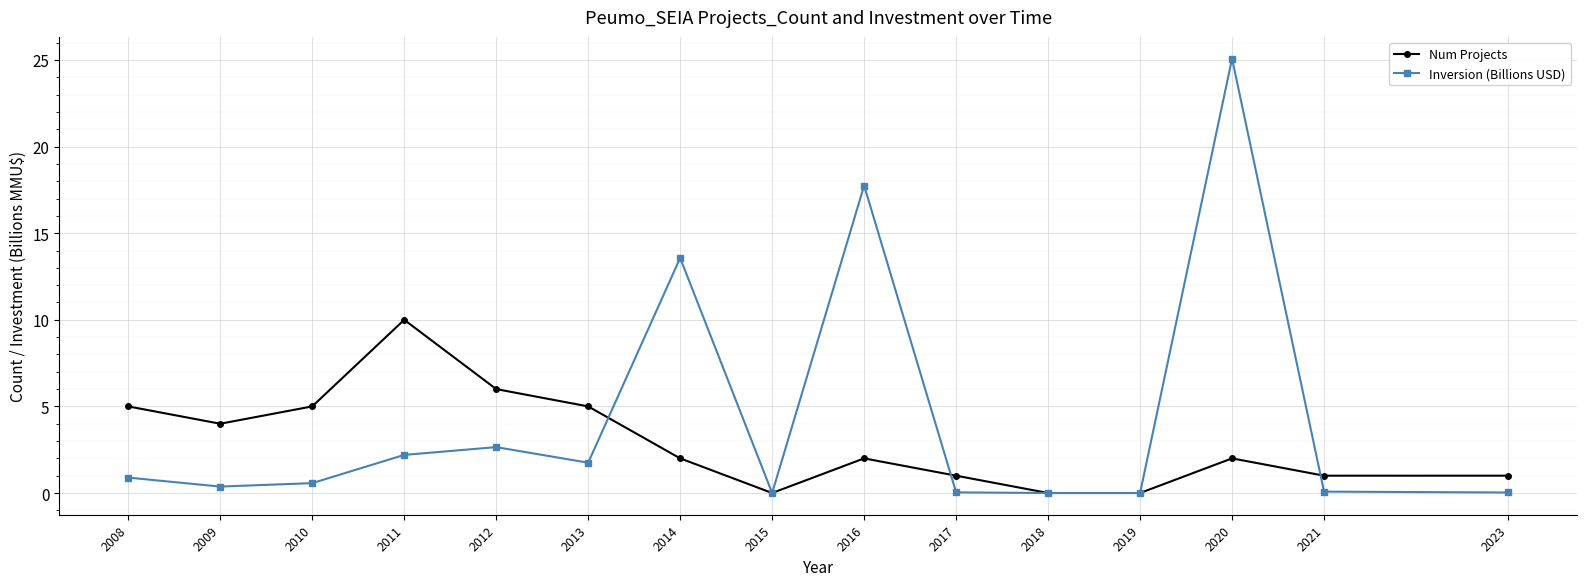

What is the sum of the Num Projects values at 2009 and 2021?

5.0